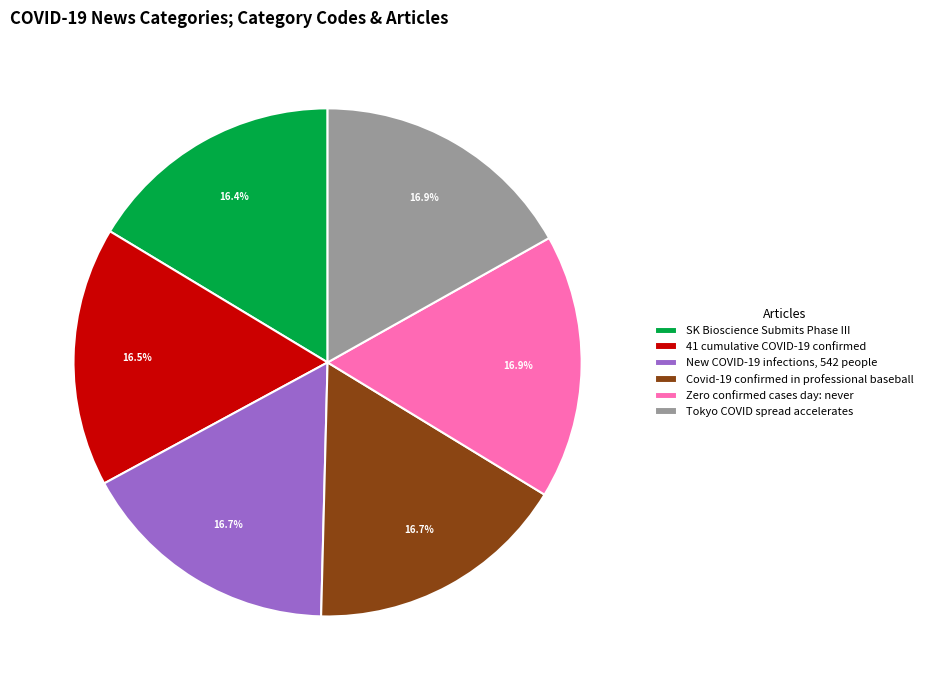

Is there a majority slice in this chart?

No